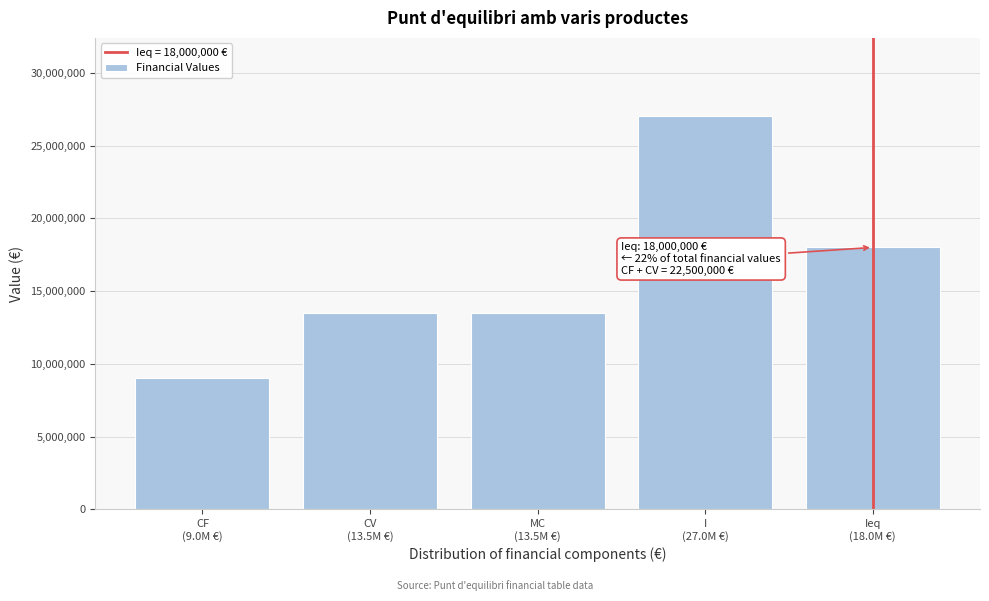

Reading right to left, what are all the values shown in this chart?

18000000	27000000	13500000	13500000	9000000